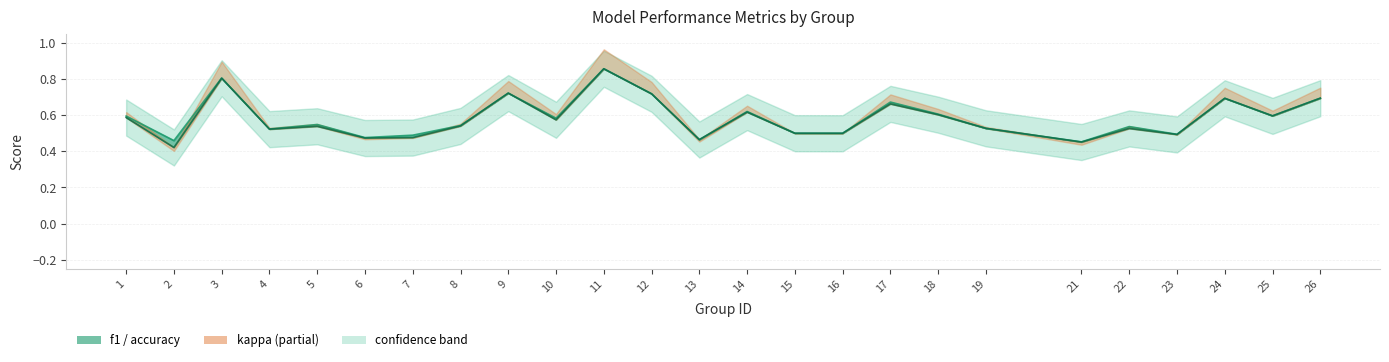

Read the value at 25.

0.6